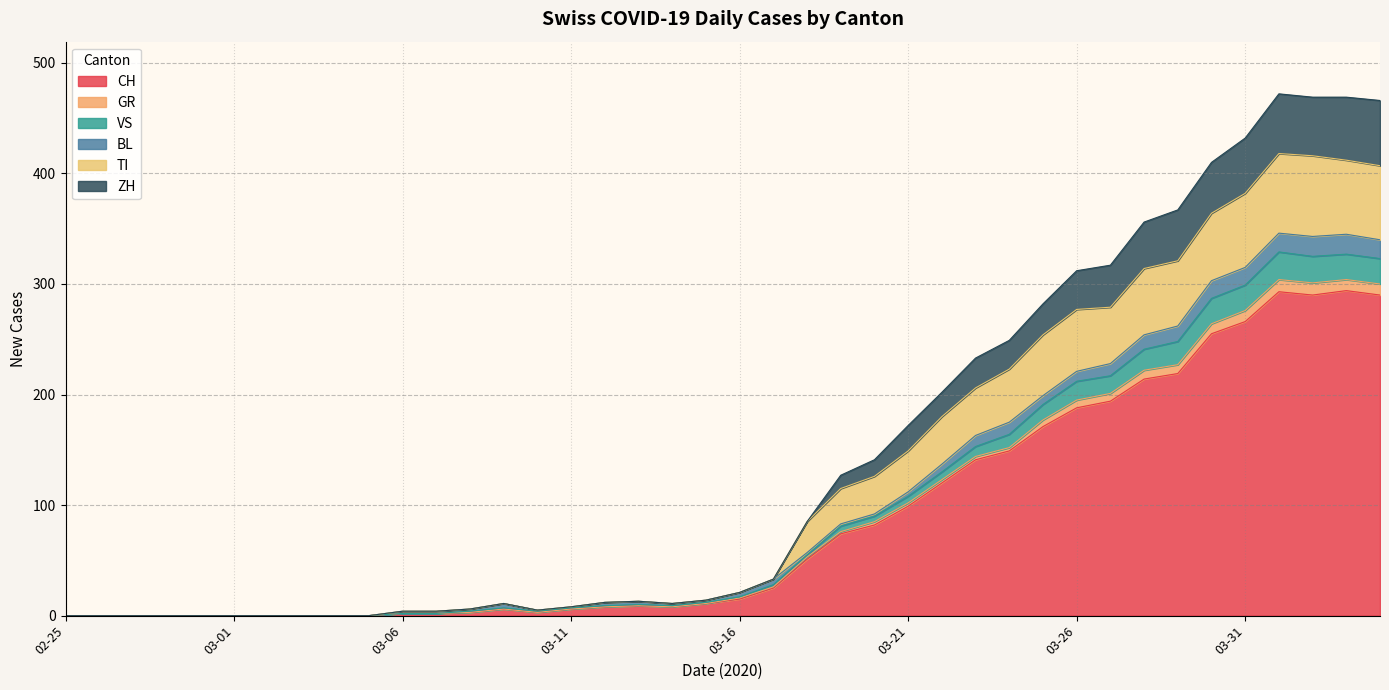

What is the highest value of the CH series?

294